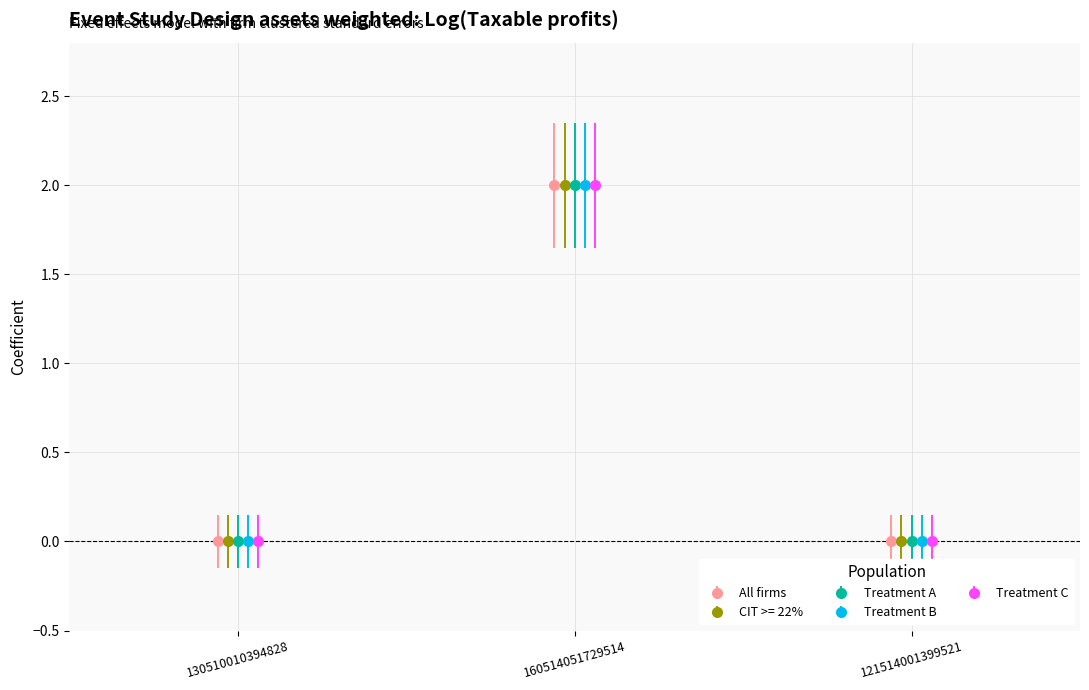

What is the difference between the CIT >= 22% values at 121514001399521 and 160514051729514?

2